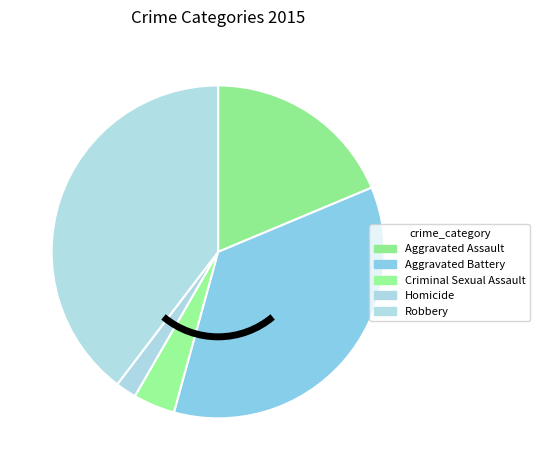

To the nearest percent, what is the combined percentage of Robbery and Aggravated Assault?

58%